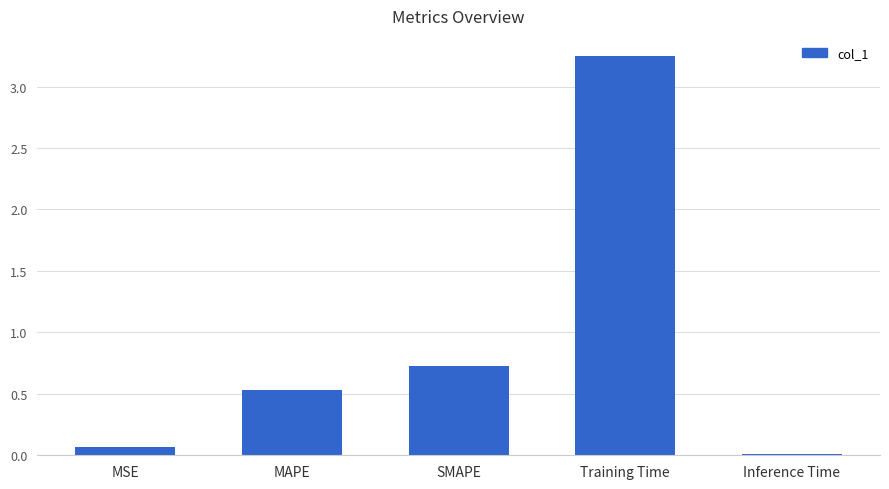

What is the difference between the second highest and minimum values?

0.7